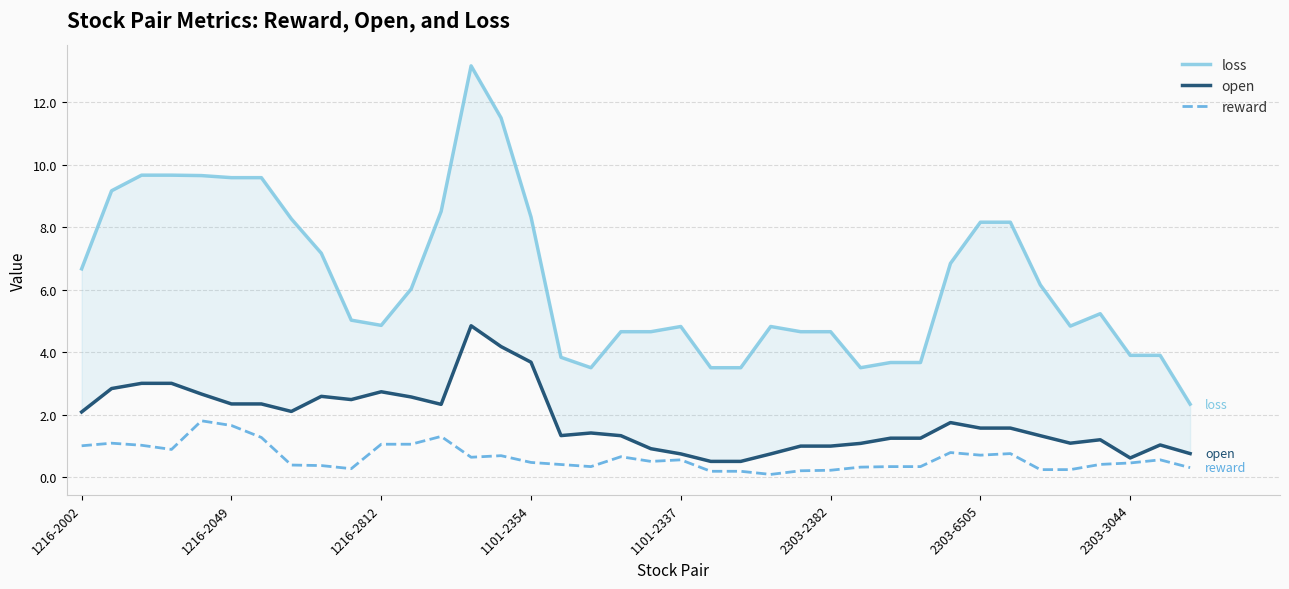

The loss series shows 4.7 at 19. True or false?

True